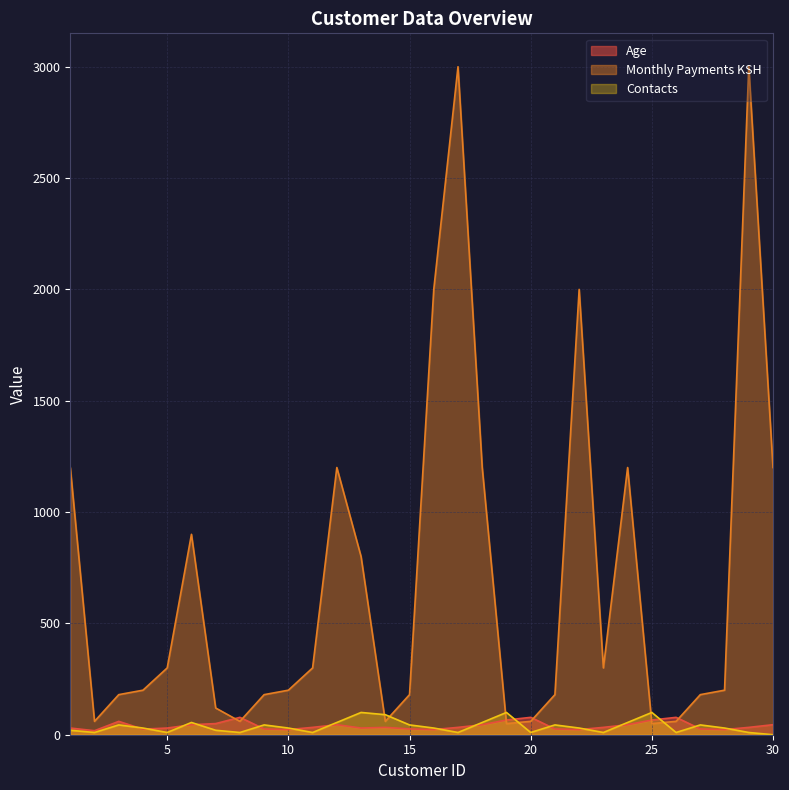

What is the sum of the Contacts values at 15 and 13?

144